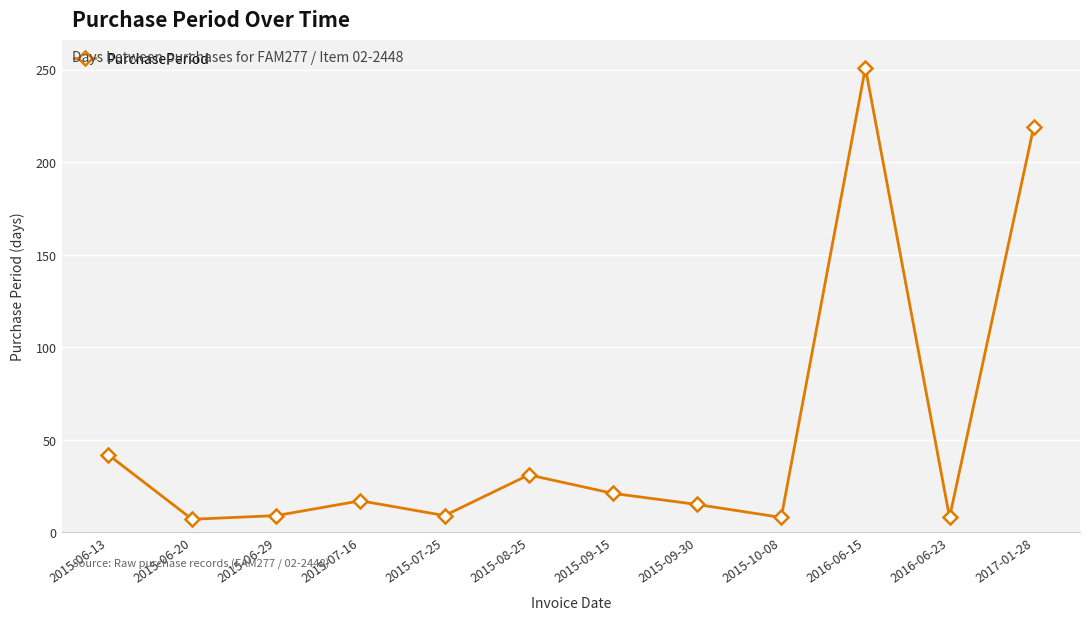

True or false: the data shows 15 at 2015-09-30.

True